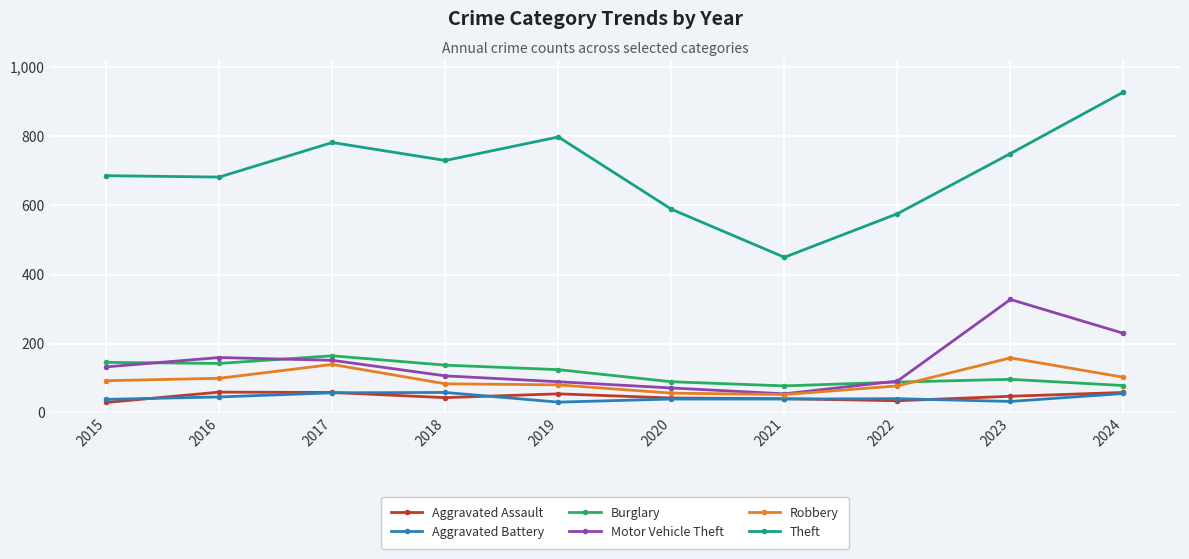

Where is the first local maximum for Burglary?

2017